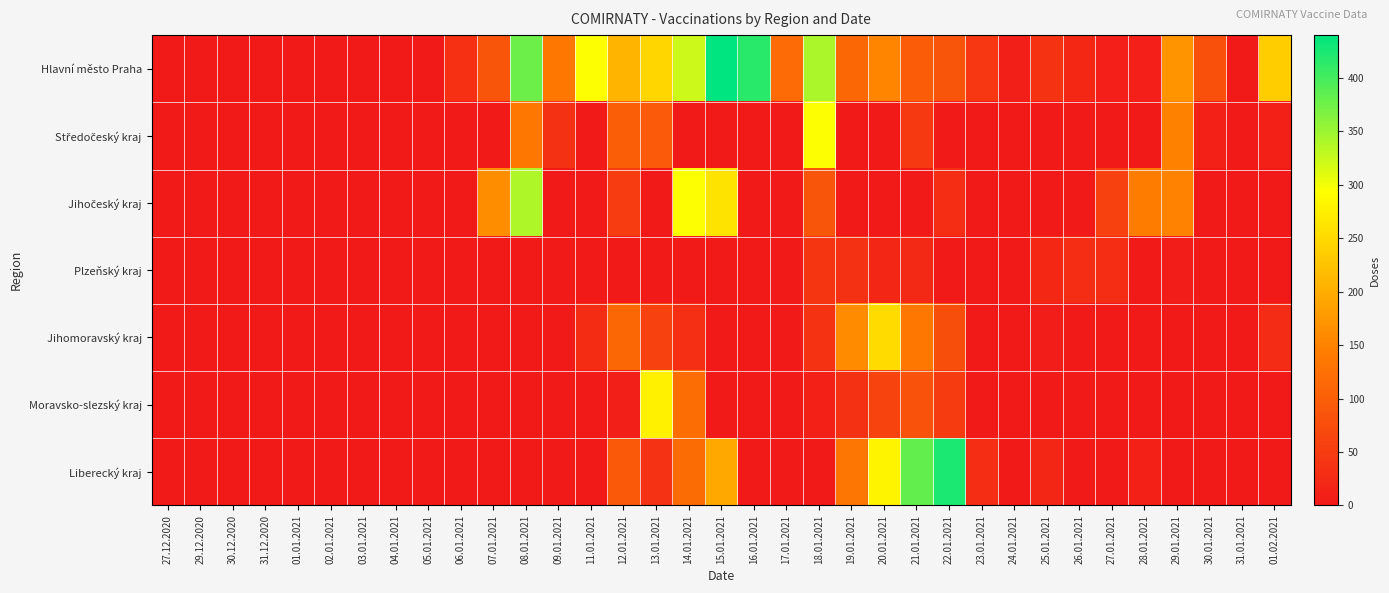

Rank the series by their maximum value, from lowest to highest.

Plzeňský kraj, Jihomoravský kraj, Moravsko-slezský kraj, Středočeský kraj, Jihočeský kraj, Liberecký kraj, Hlavní město Praha